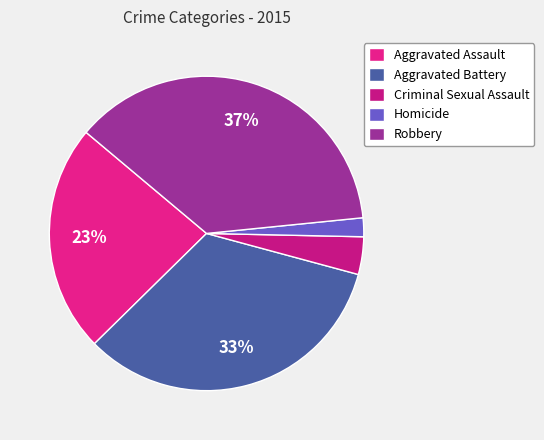

To the nearest percent, what is the difference between the Criminal Sexual Assault and Homicide slice percentages?

2%